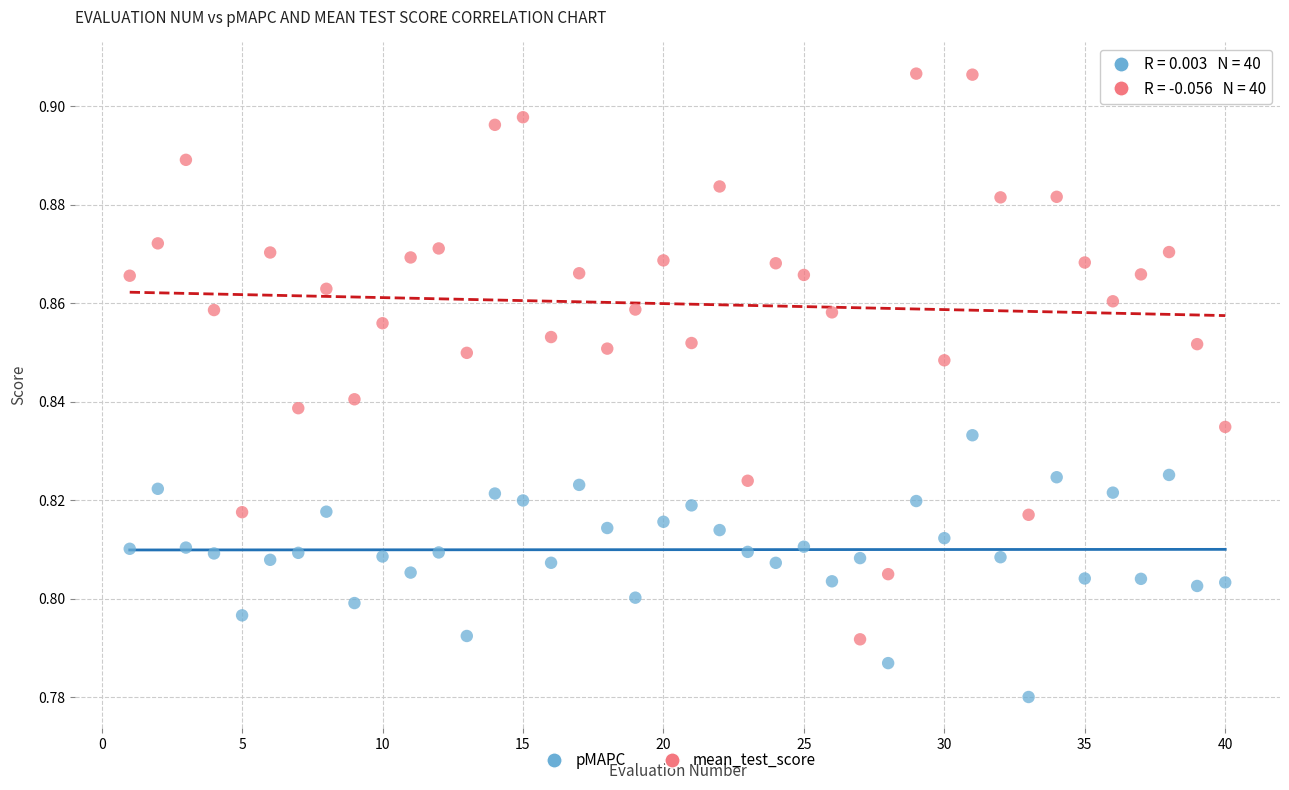

What is the X range (max minus min) for the scatter plot?

39.0